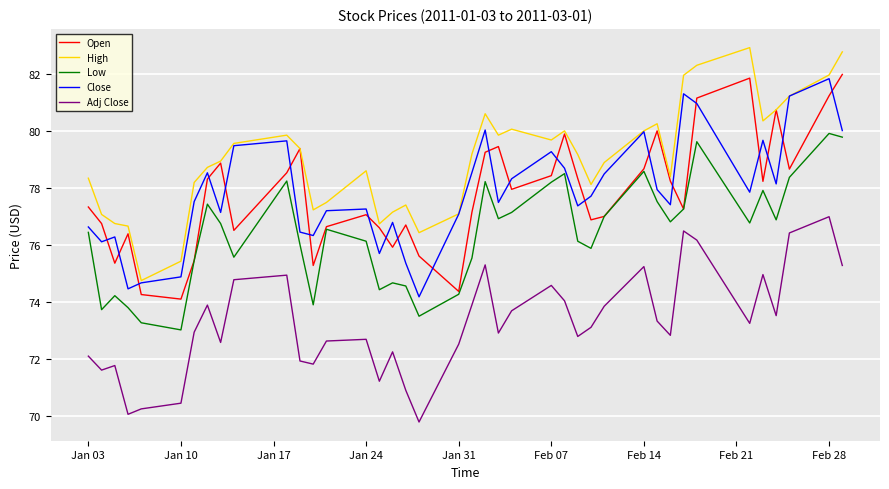

At how many categories does at least one series exceed 76?

38